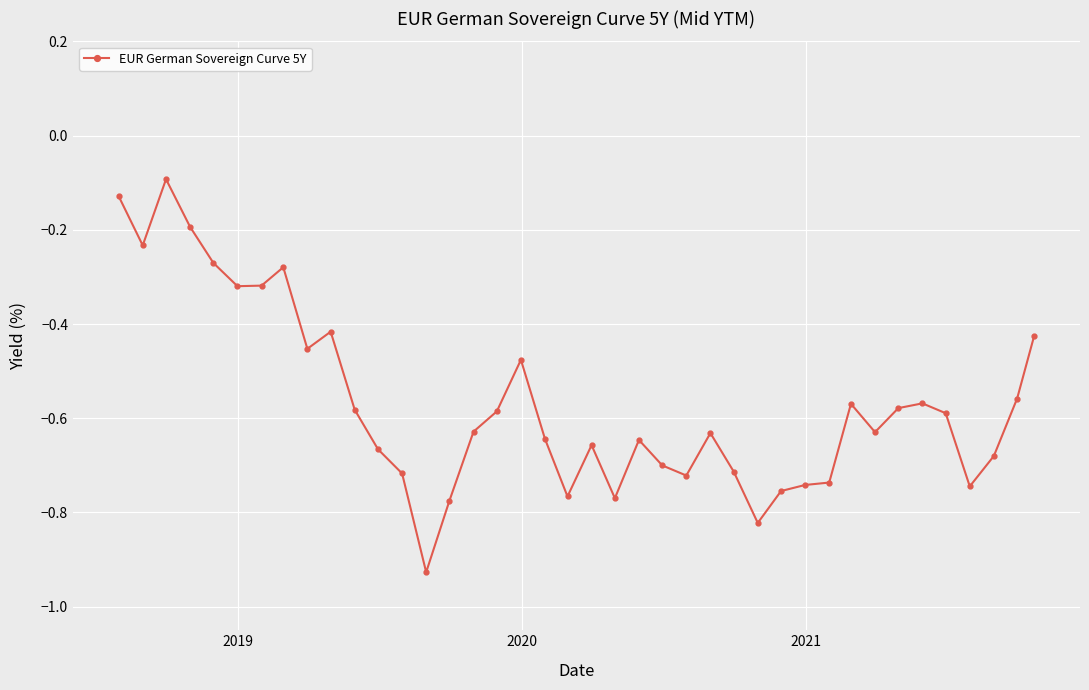

What is the sum of all values?

-22.7